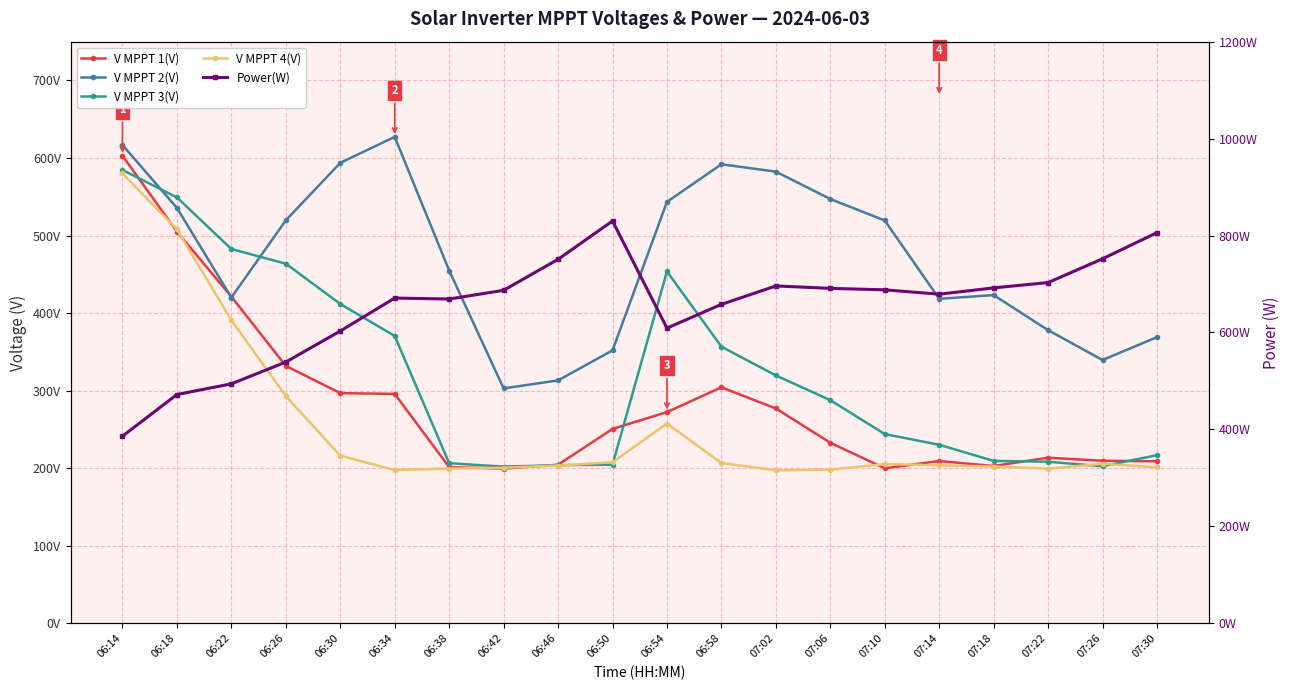

Which series changed the most between 06:54 and 07:14?

V MPPT 3(V)